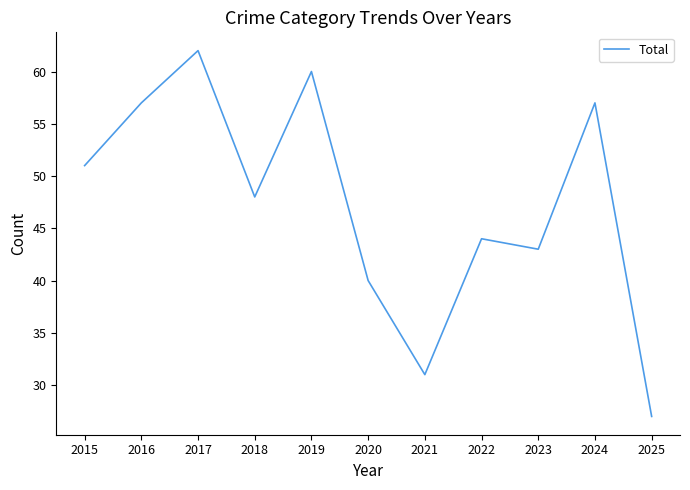

What is the maximum value shown in the chart?

62